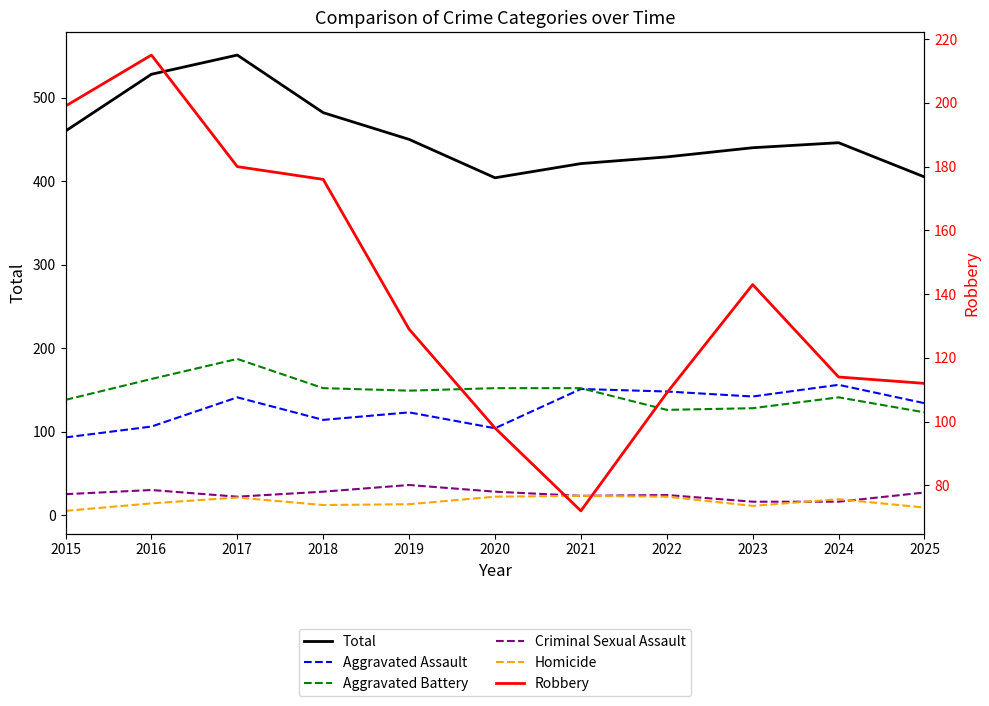

What is the difference between the Homicide values at 2024 and 2015?

14